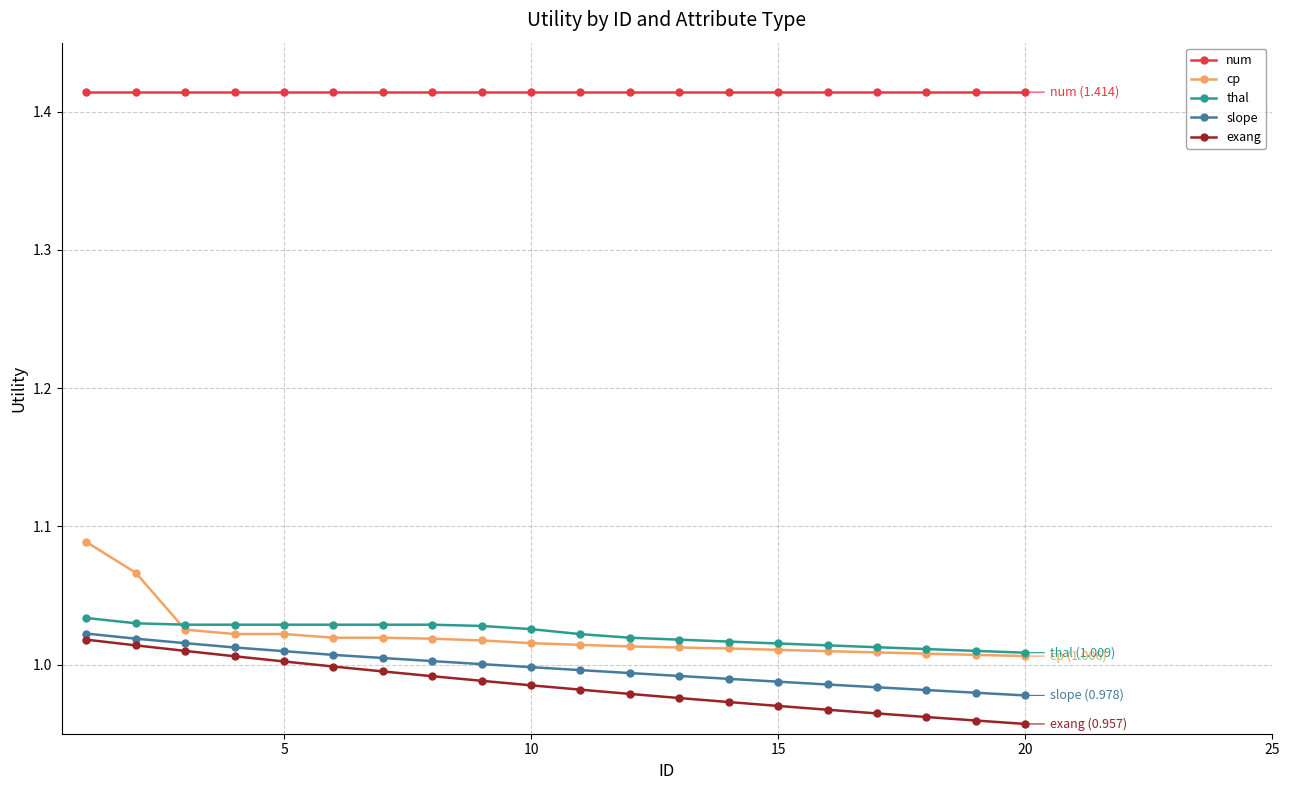

True or false: exang and cp cross at least once.

False